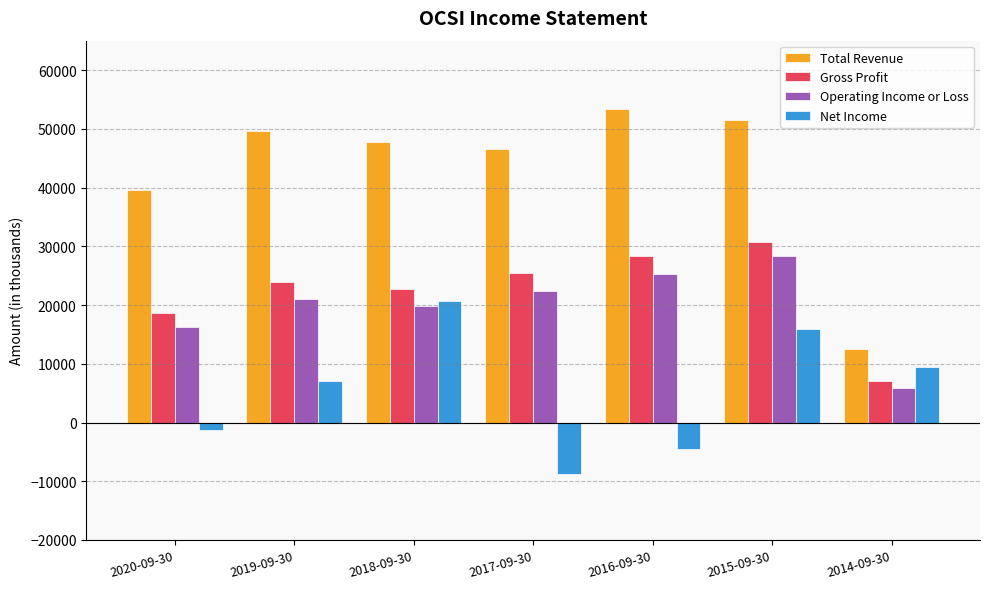

Reading left to right, list all the values displayed in this chart.

Total Revenue: 2020-09-30=39500	2019-09-30=49600	2018-09-30=47700	2017-09-30=46600	2016-09-30=53400	2015-09-30=51500	2014-09-30=12500
Gross Profit: 2020-09-30=18600	2019-09-30=23900	2018-09-30=22700	2017-09-30=25400	2016-09-30=28300	2015-09-30=30700	2014-09-30=7000
Operating Income or Loss: 2020-09-30=16200	2019-09-30=21100	2018-09-30=19800	2017-09-30=22400	2016-09-30=25300	2015-09-30=28300	2014-09-30=5800
Net Income: 2020-09-30=-1300	2019-09-30=7000	2018-09-30=20700	2017-09-30=-8800	2016-09-30=-4500	2015-09-30=15900	2014-09-30=9400